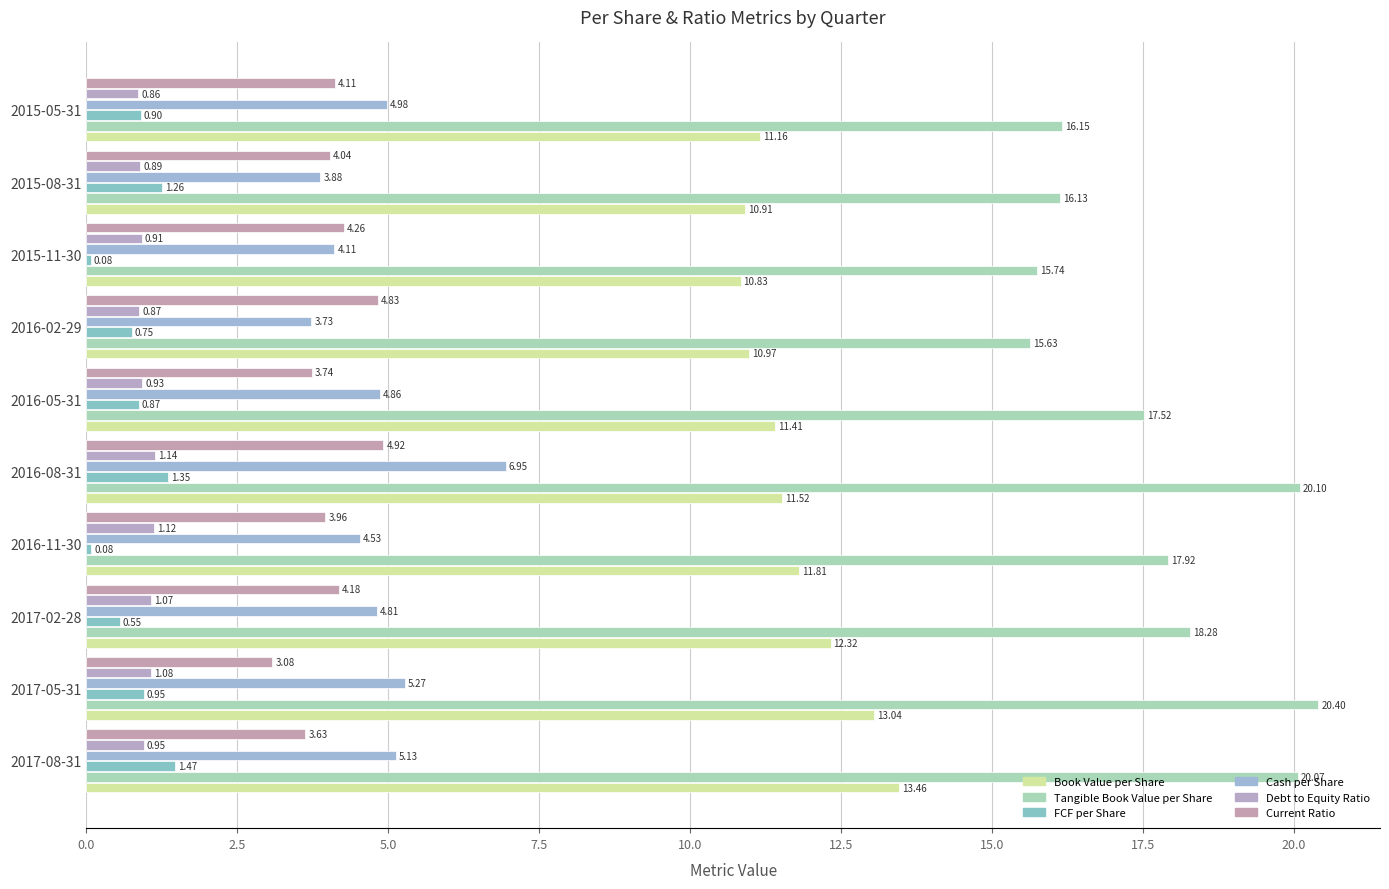

How many data points in Tangible Book Value per Share are less than 17?

4